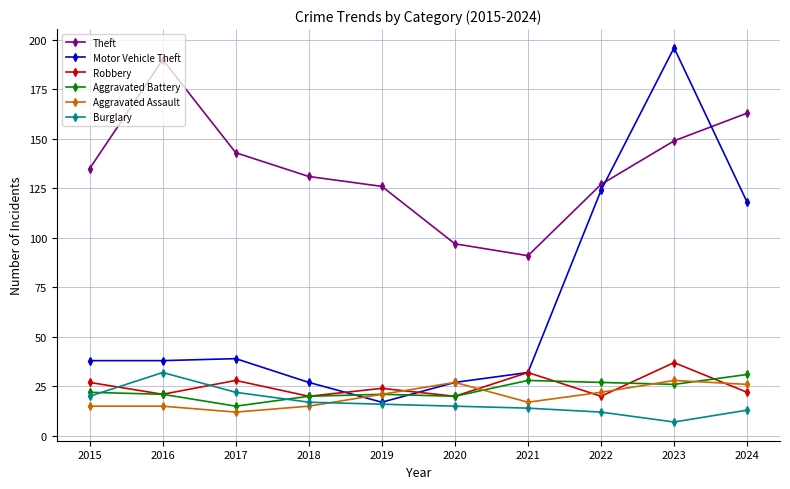

At which category is the sum across all series the highest?

2023